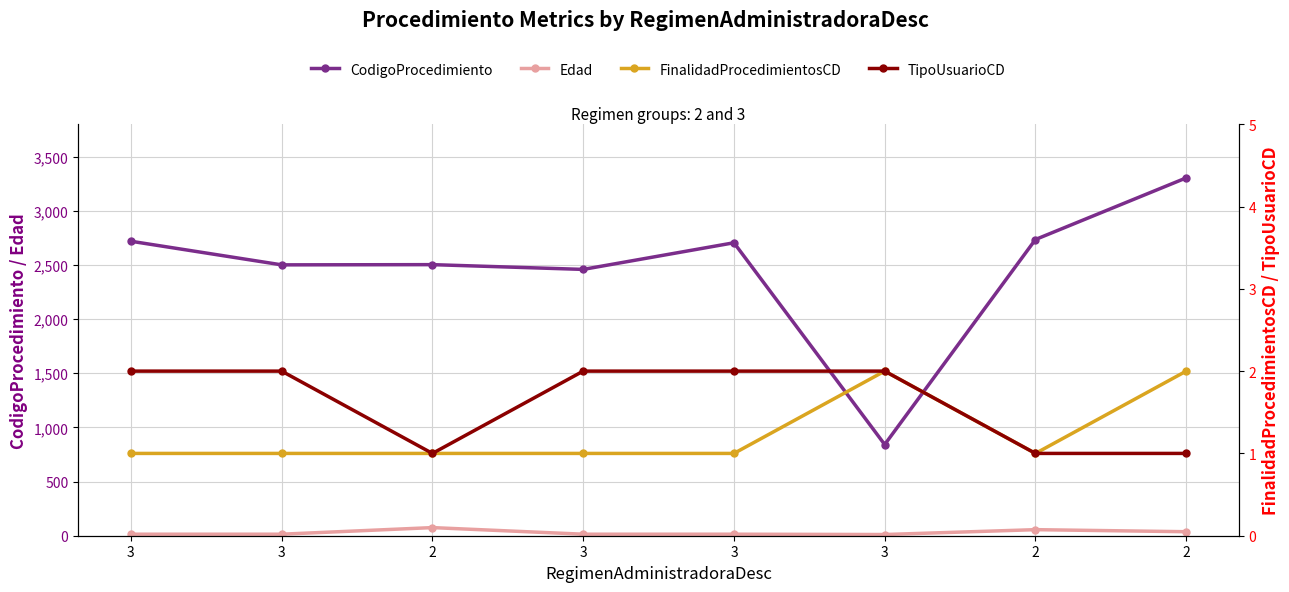

Which series has the largest range (max minus min)?

CodigoProcedimiento